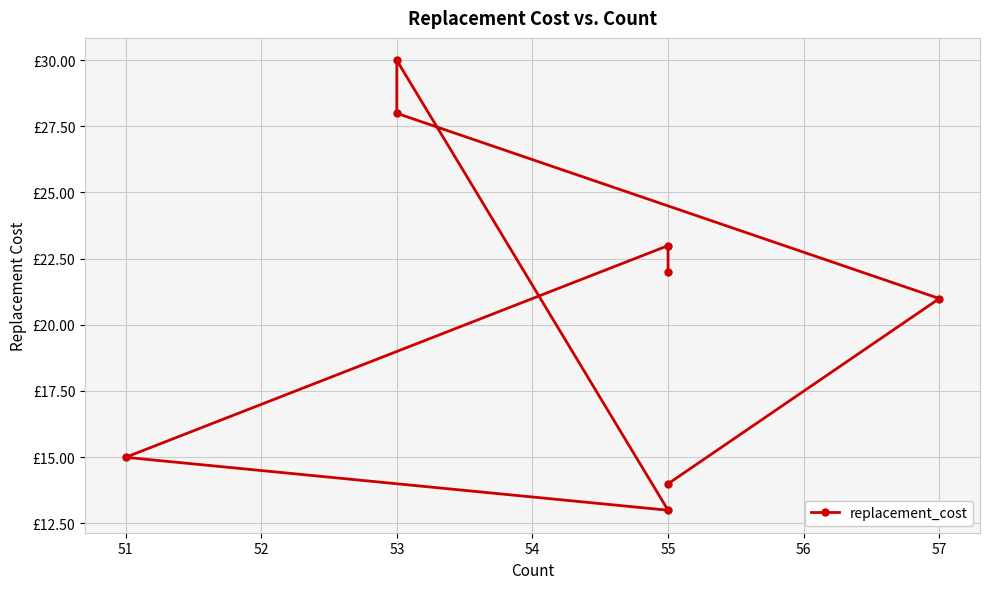

At which category does the data reach its first local peak?

53